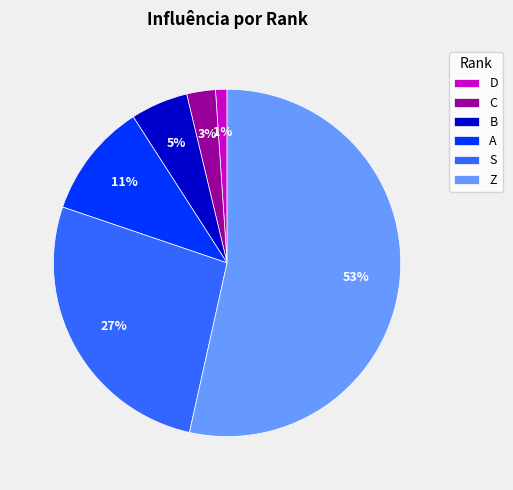

Is the sum of C and B greater than half?

No